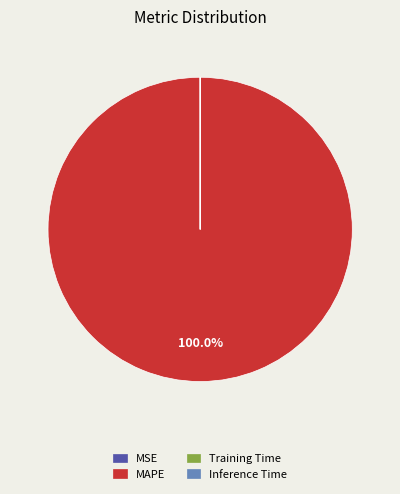

Is it true that MAPE is 100% of the pie?

True